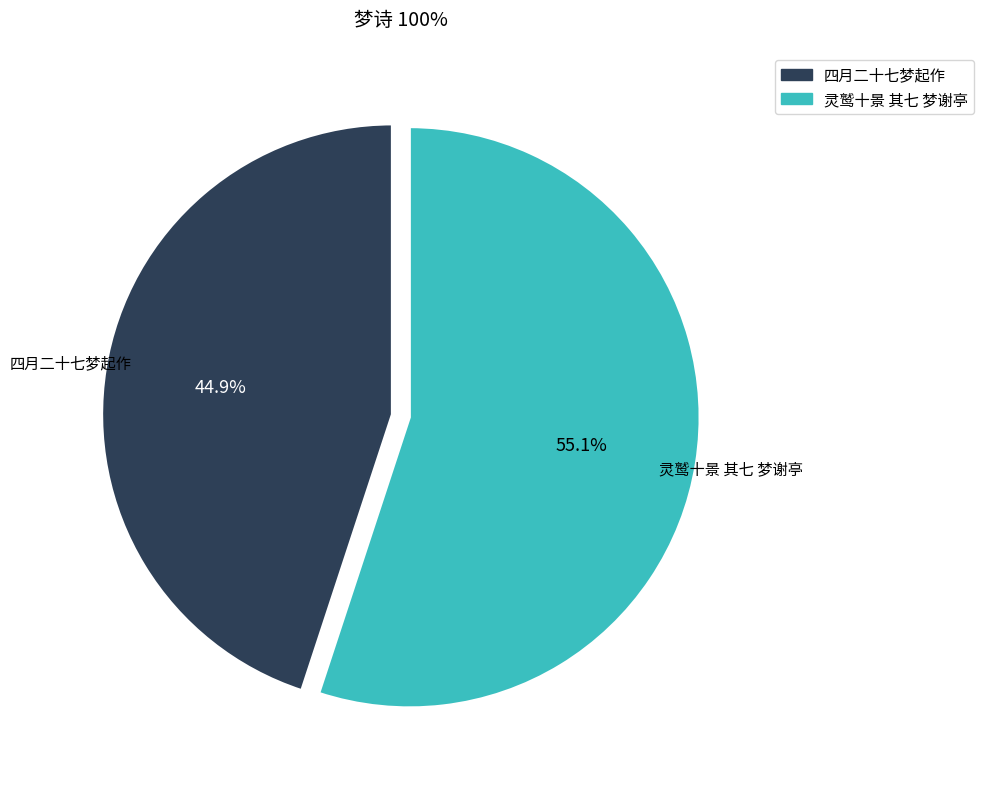

To the nearest percent, what portion does 灵鹫十景 其七 梦谢亭 represent?

55%